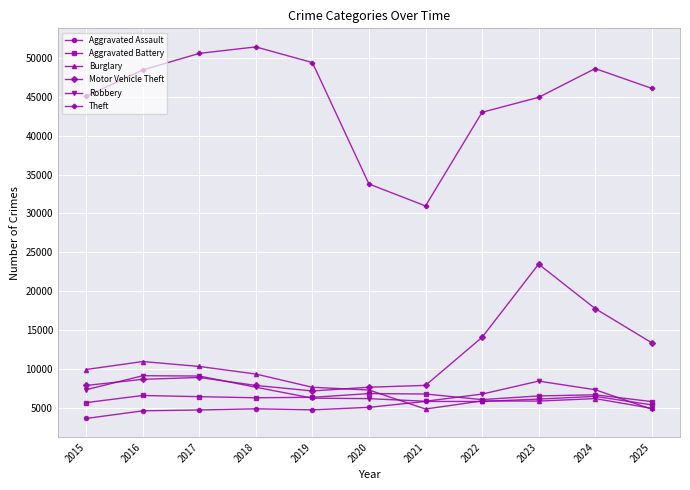

After their last crossing, which series has the higher values: Motor Vehicle Theft or Burglary?

Motor Vehicle Theft